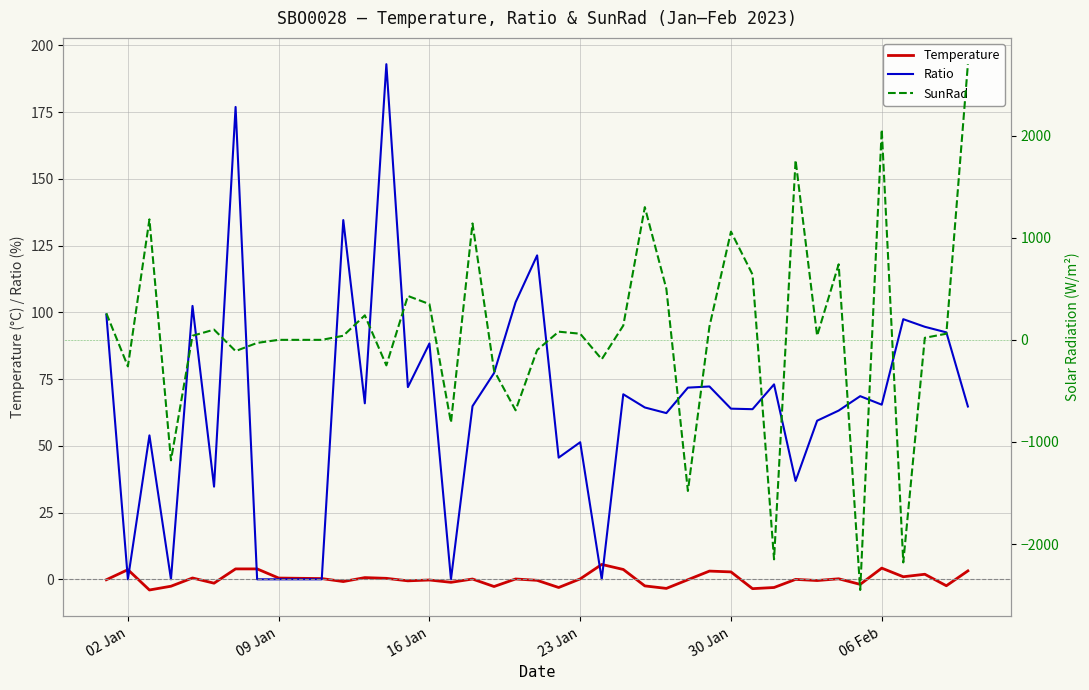

What is the highest value of the Ratio series?

193.0